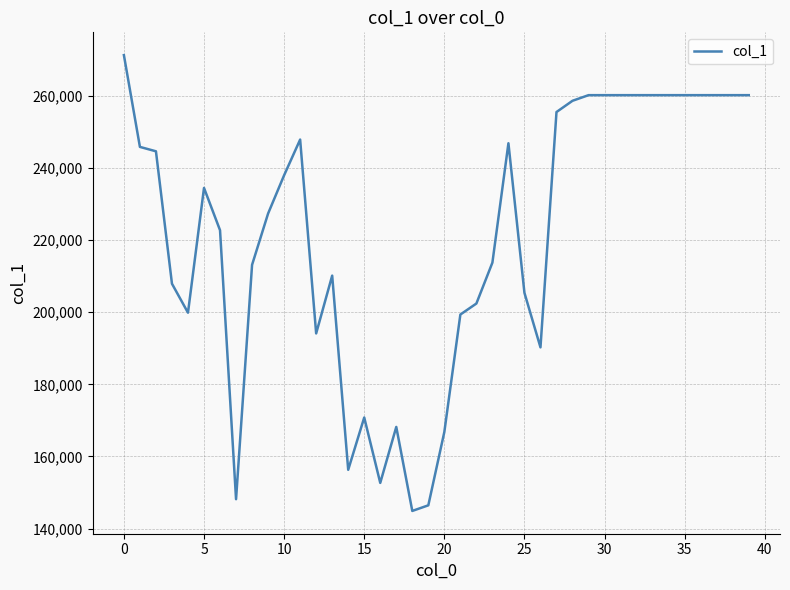

What is the difference between the maximum and minimum values?

126341